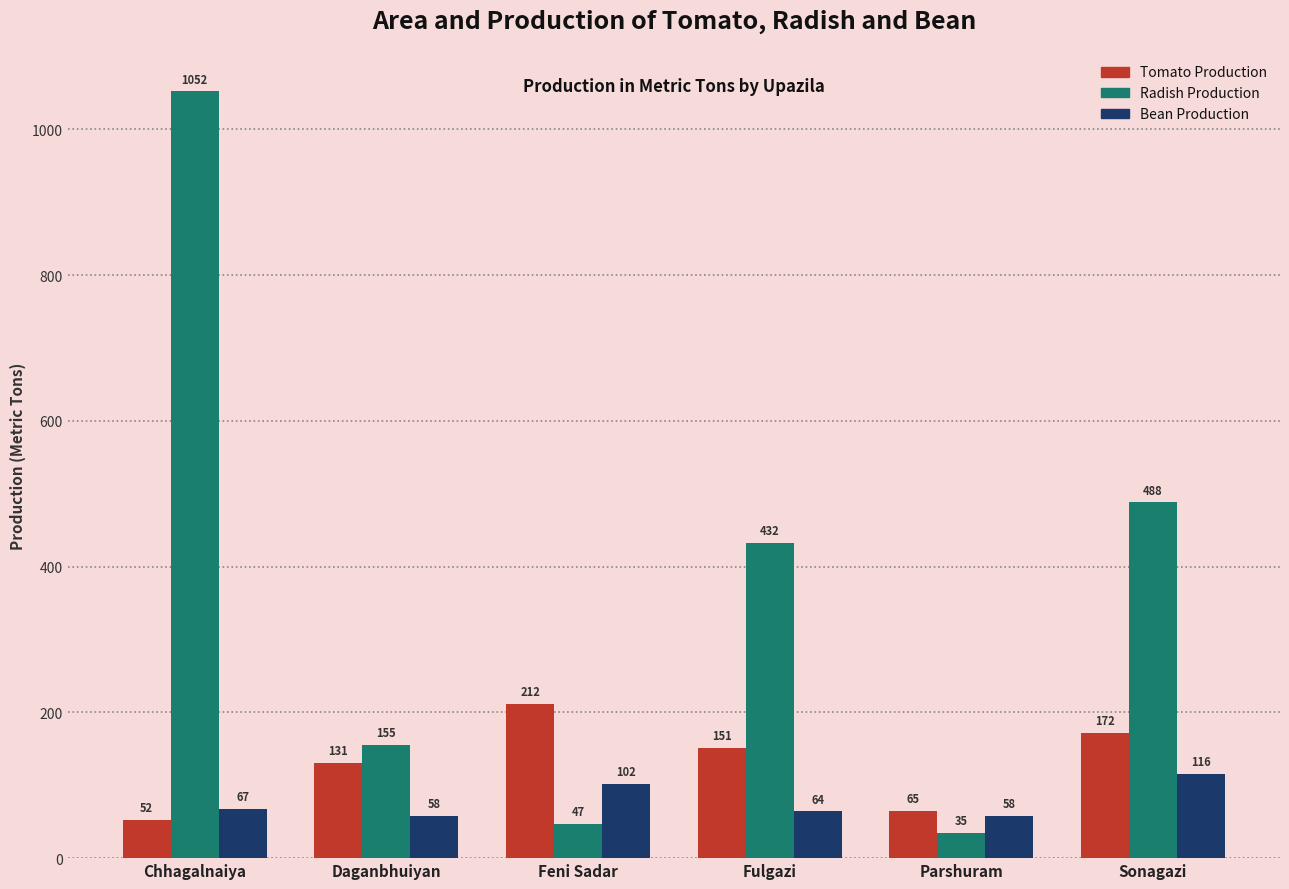

What is the value of the Bean Production bar at the 4th from the left?

64